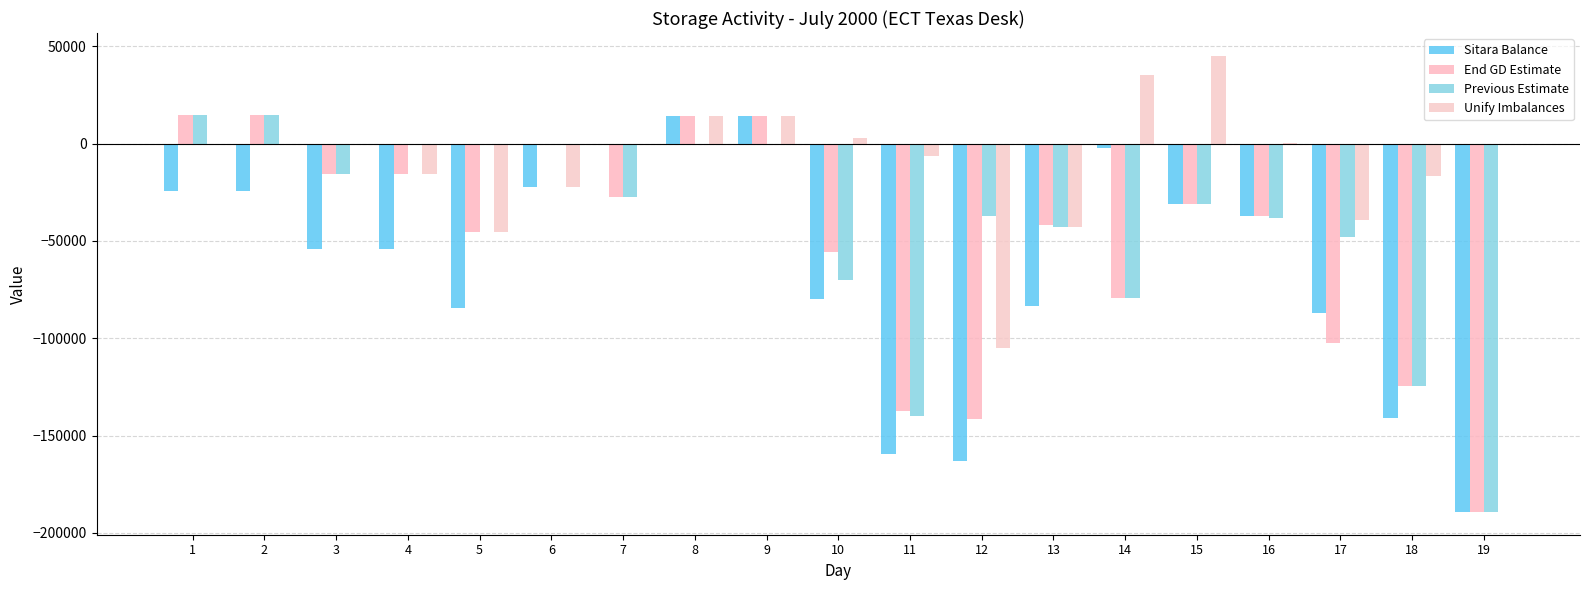

Where is Unify Imbalances nearest to the value 22592?

8